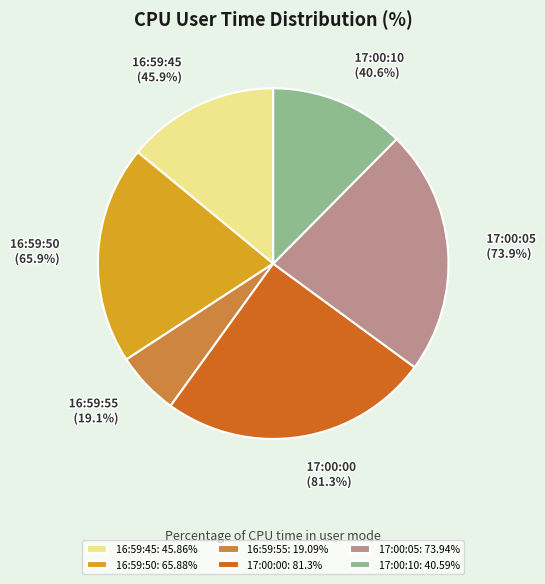

Approximately how many times larger is the value at 17:00:05 compared to 17:00:00?

0.9